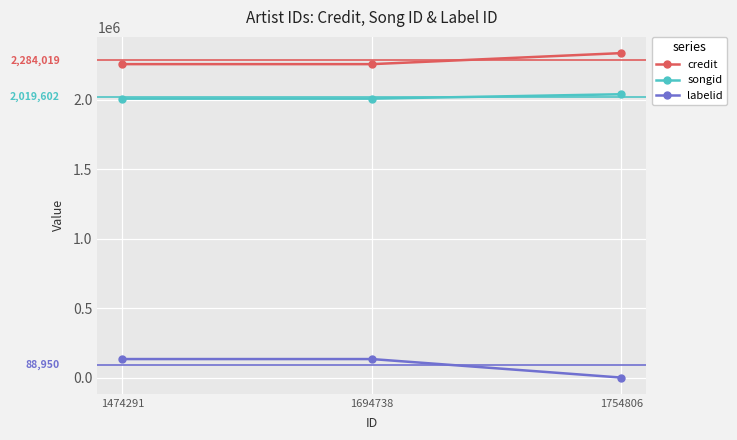

What is the total value across all series at 1694738?

4400004